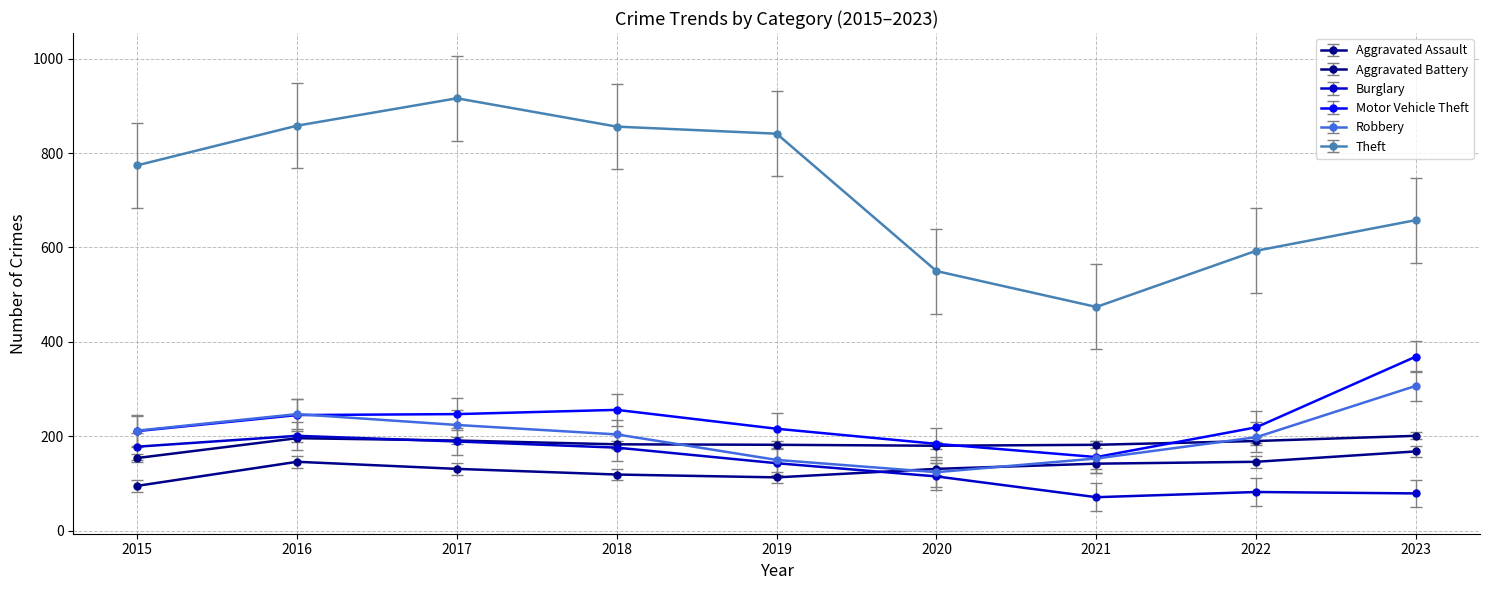

Which series changed the most between 2019 and 2021?

Theft